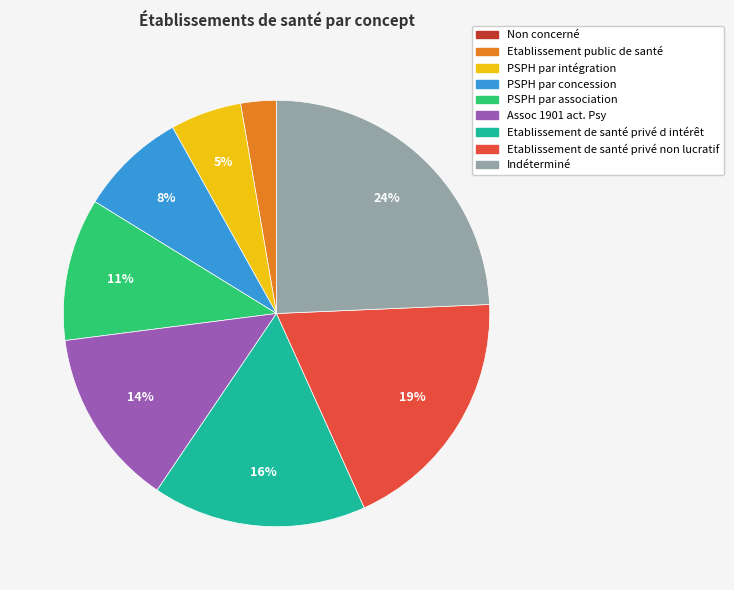

What percentage is the Etablissement public de santé slice, to the nearest percent?

3%